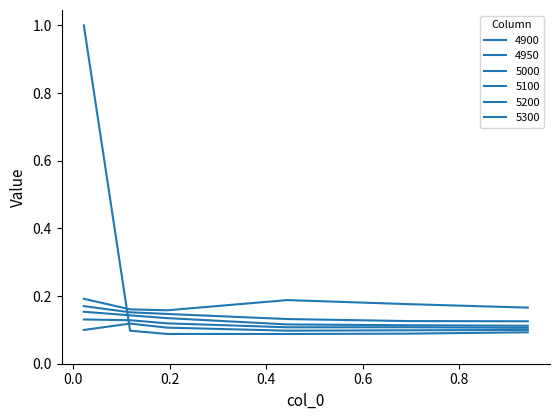

Does the chart have visible grid lines?

No